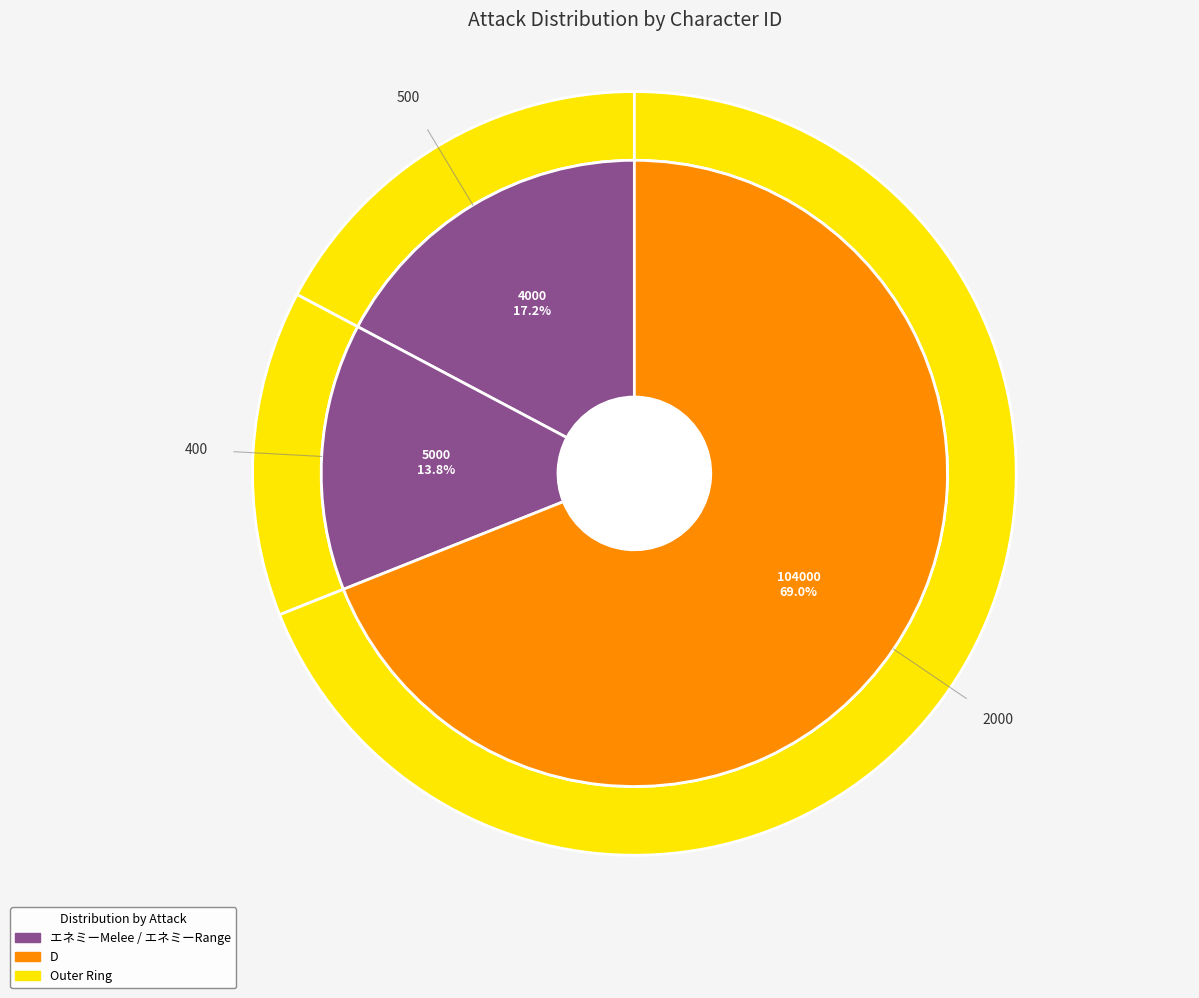

Which slice is the largest?

104000